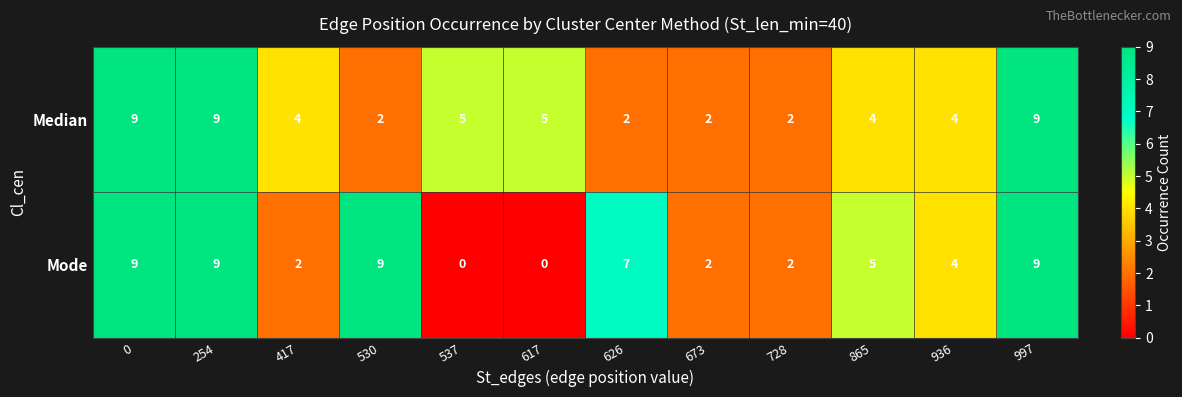

True or false: Median has a value of 9 at 0.

True